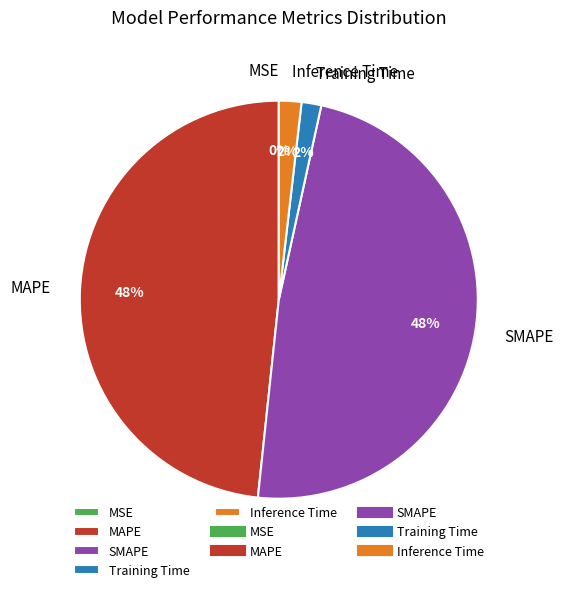

To the nearest percent, what is the average slice percentage?

20%